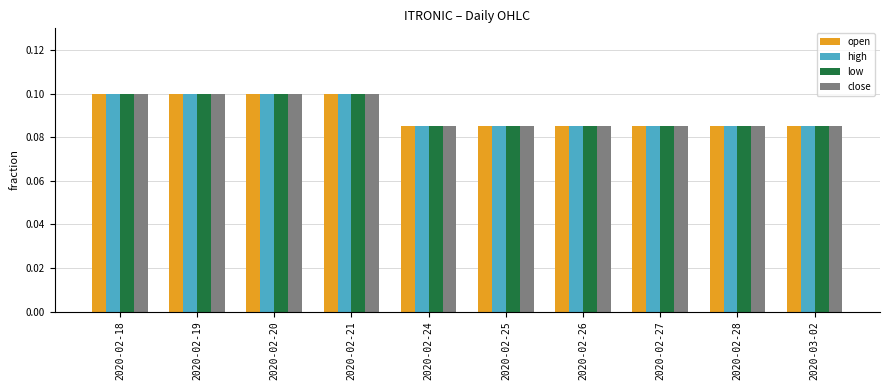

How many bars are there in each group?

4